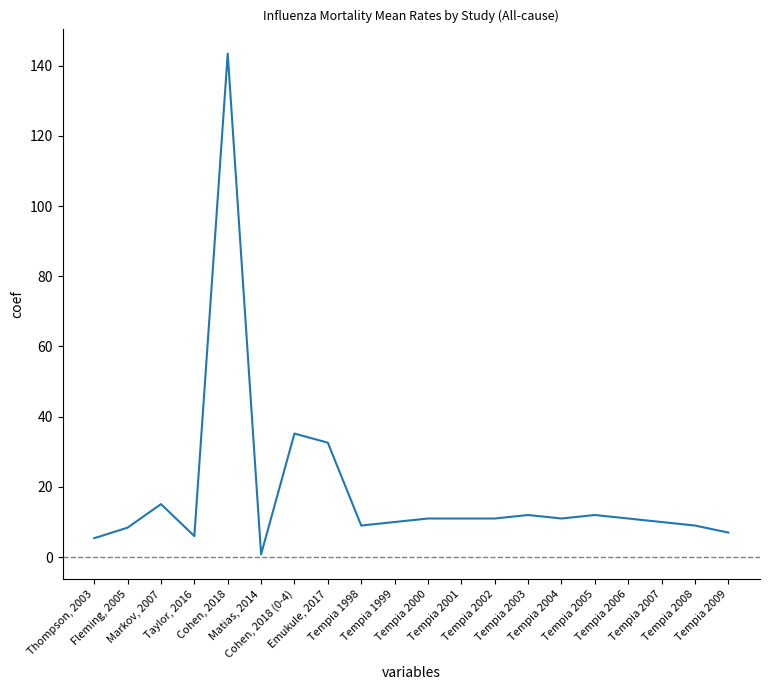

What value does the data have at Tempia 2002?

11.0